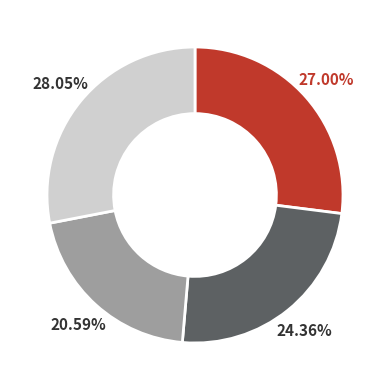

Is there any slice that represents more than half of the pie?

No